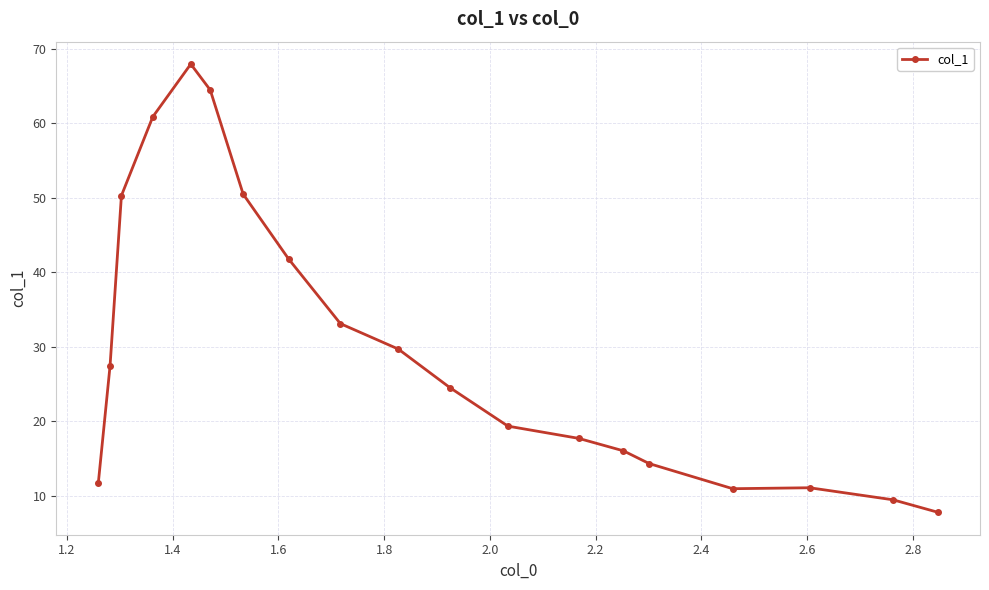

What is the minimum value shown in the chart?

7.8